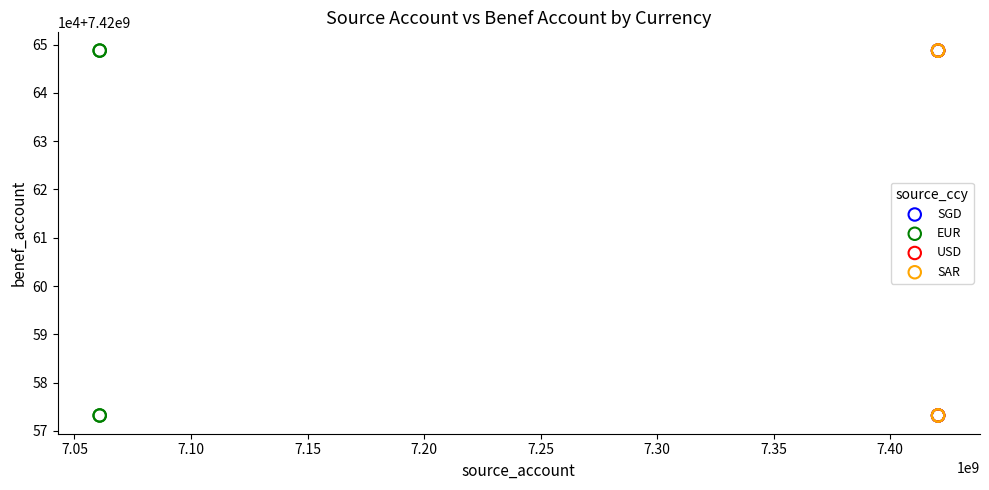

What are all the series names shown in the legend?

SGD, EUR, USD, SAR